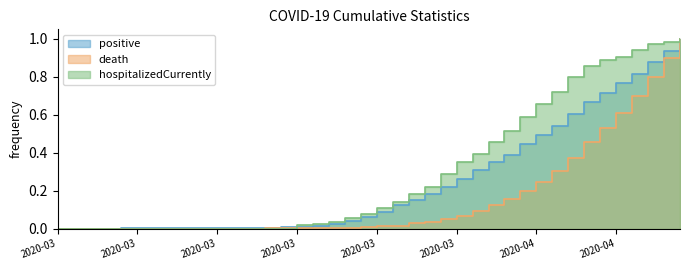

Rank the categories by positive value from highest to lowest.

2020-04-10, 2020-04-09, 2020-04-08, 2020-04-07, 2020-04-06, 2020-04-05, 2020-04-04, 2020-04-03, 2020-04-02, 2020-04-01, 2020-03-31, 2020-03-30, 2020-03-29, 2020-03-28, 2020-03-27, 2020-03-26, 2020-03-25, 2020-03-24, 2020-03-23, 2020-03-22, 2020-03-21, 2020-03-20, 2020-03-19, 2020-03-18, 2020-03-17, 2020-03-16, 2020-03-15, 2020-03-14, 2020-03-13, 2020-03-12, 2020-03-11, 2020-03-10, 2020-03-09, 2020-03-08, 2020-03-07, 2020-03-06, 2020-03-05, 2020-03-03, 2020-03-04, 2020-03-02